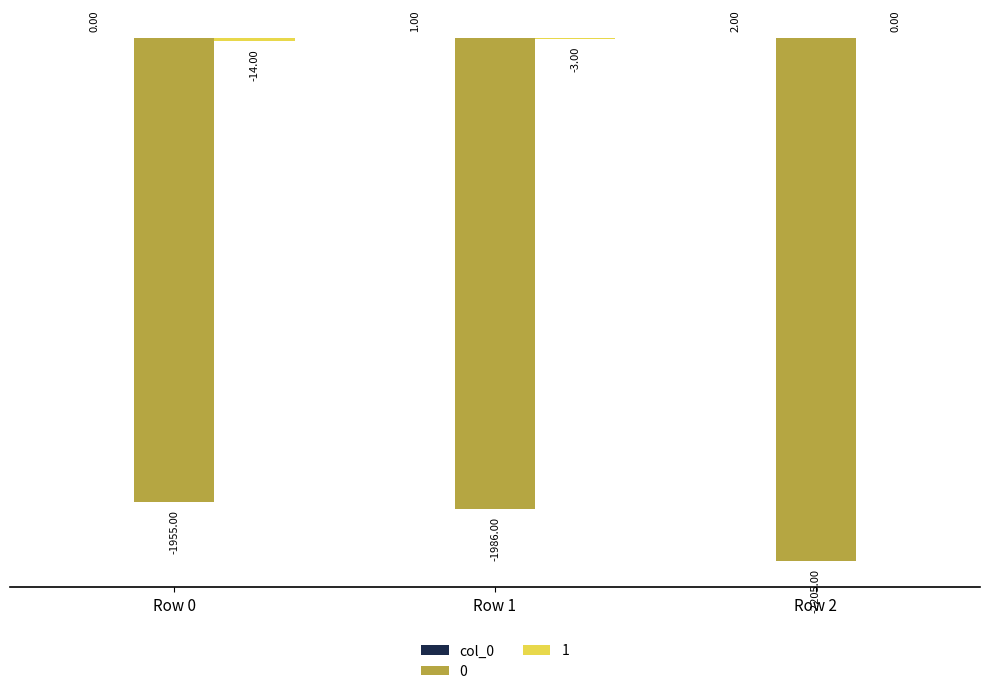

Which category has the highest value across all series?

Row 2